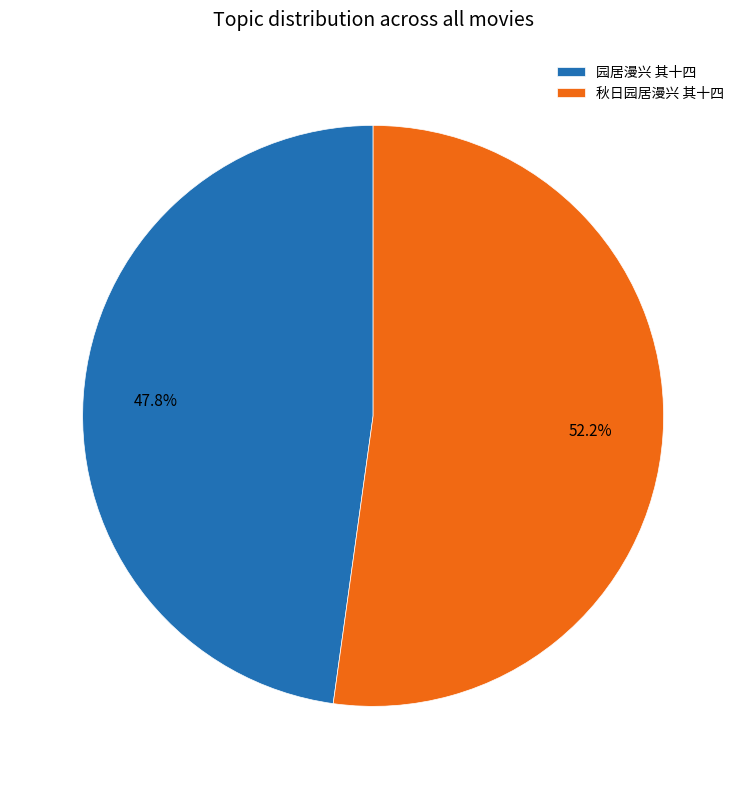

The 秋日园居漫兴 其十四 slice represents 52% of the pie. True or false?

True